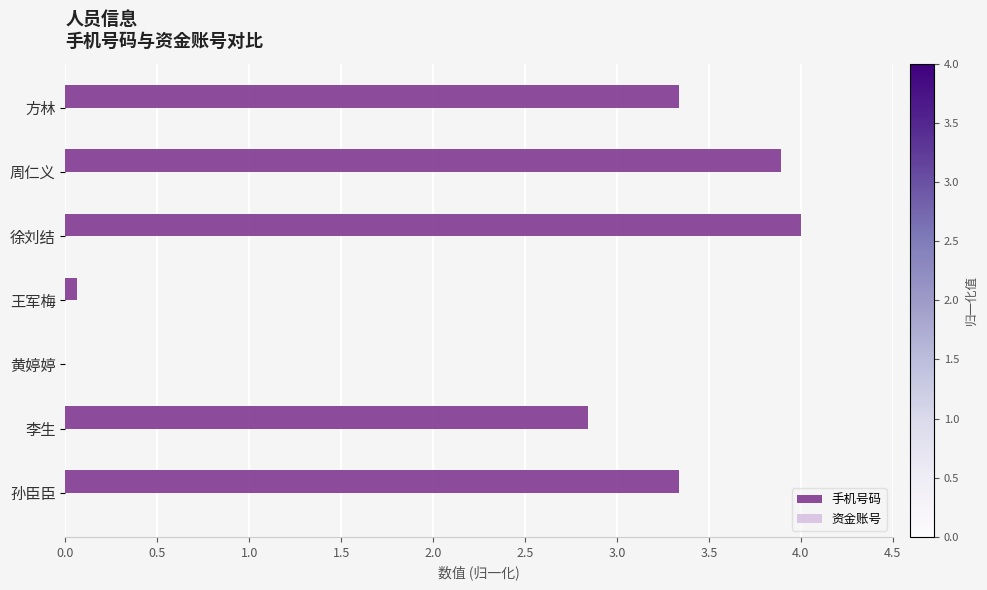

What is the change in value from 黄婷婷 to 徐刘结?

+4.0